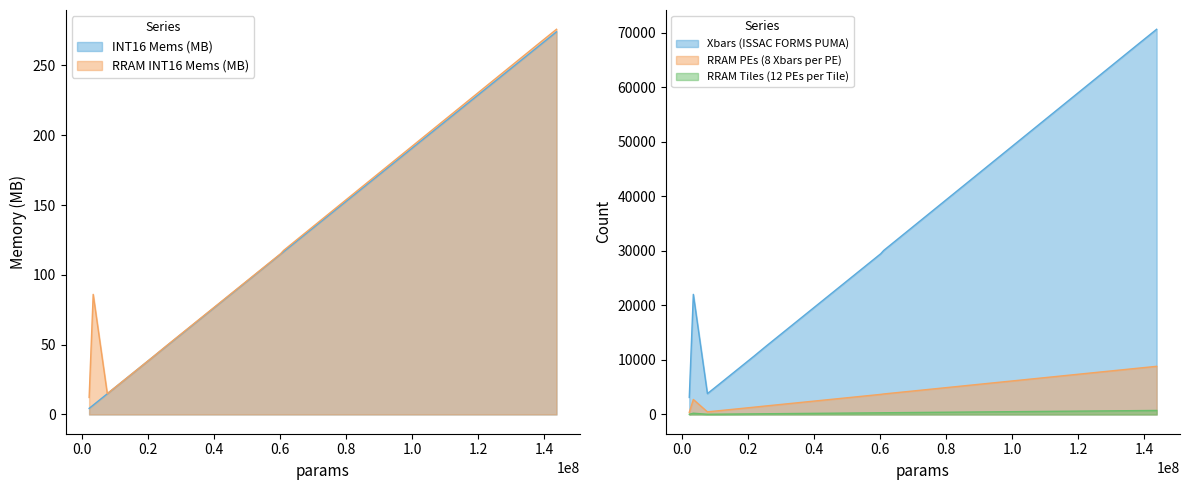

Does the chart display data point markers on the line(s)?

No